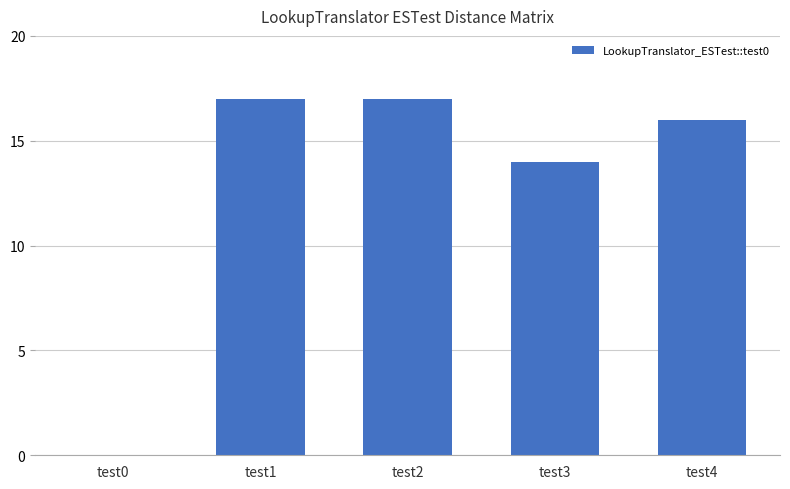

Where is the data nearest to the value 8?

test3